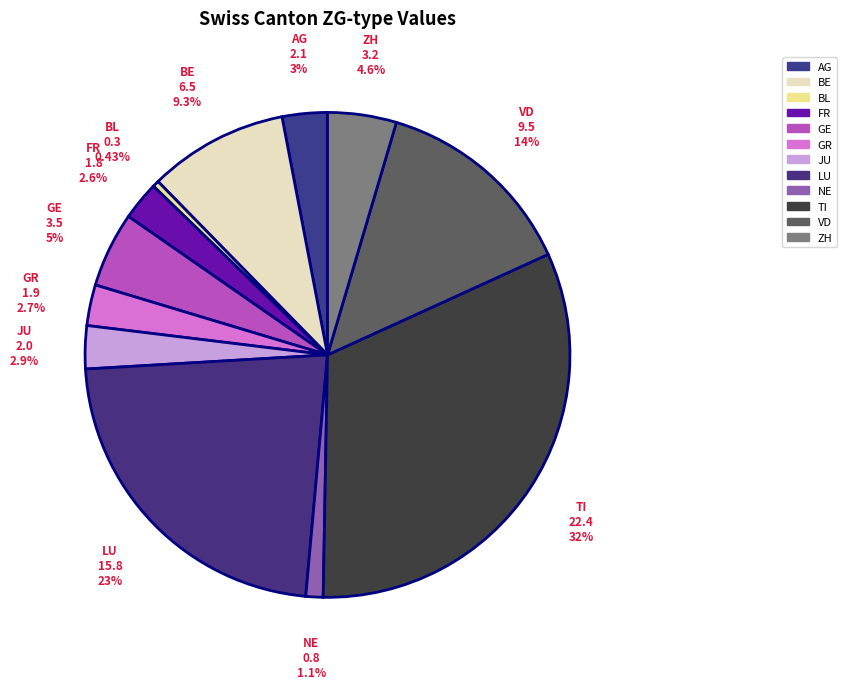

Count the number of slices in the pie.

12